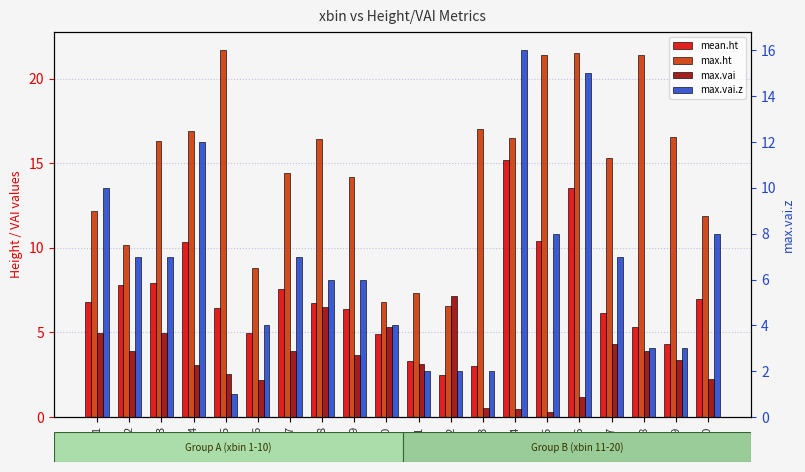

Are the bars horizontal?

No